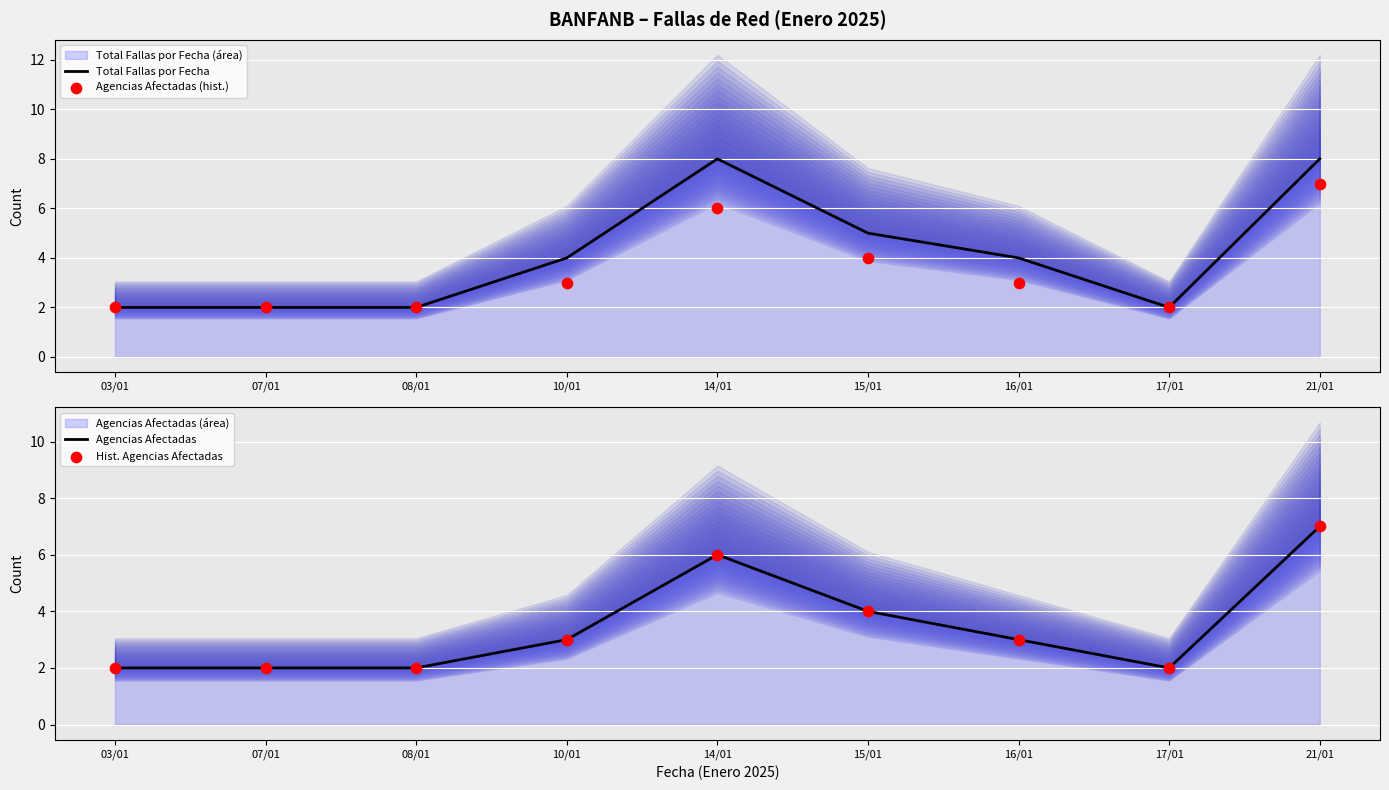

At which category is the sum across all series the highest?

21/01